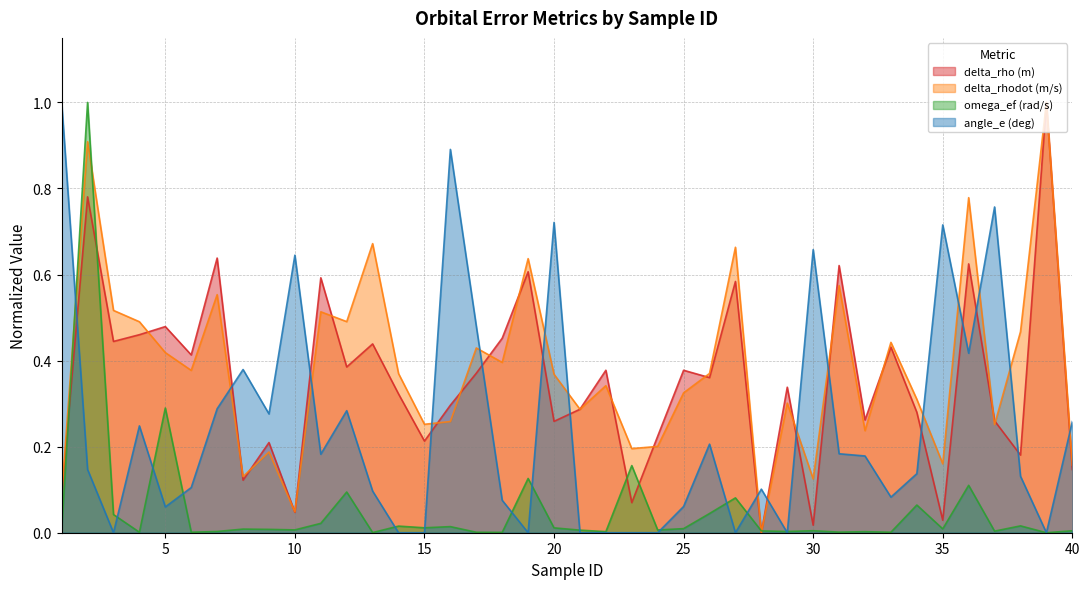

What are all the series names shown in the legend?

delta_rho (m), delta_rhodot (m/s), omega_ef (rad/s), angle_e (deg)